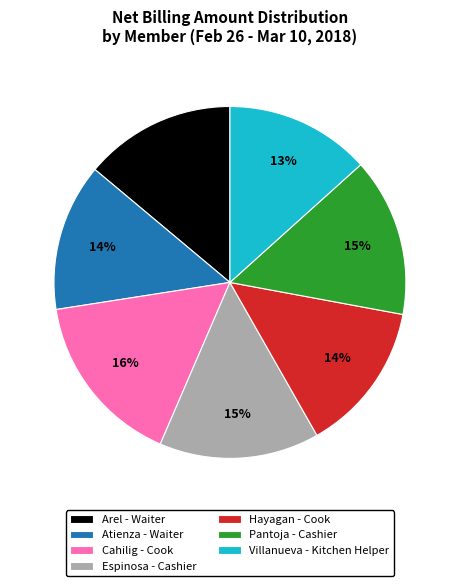

Does Pantoja - Cashier account for over 50% of the chart?

No